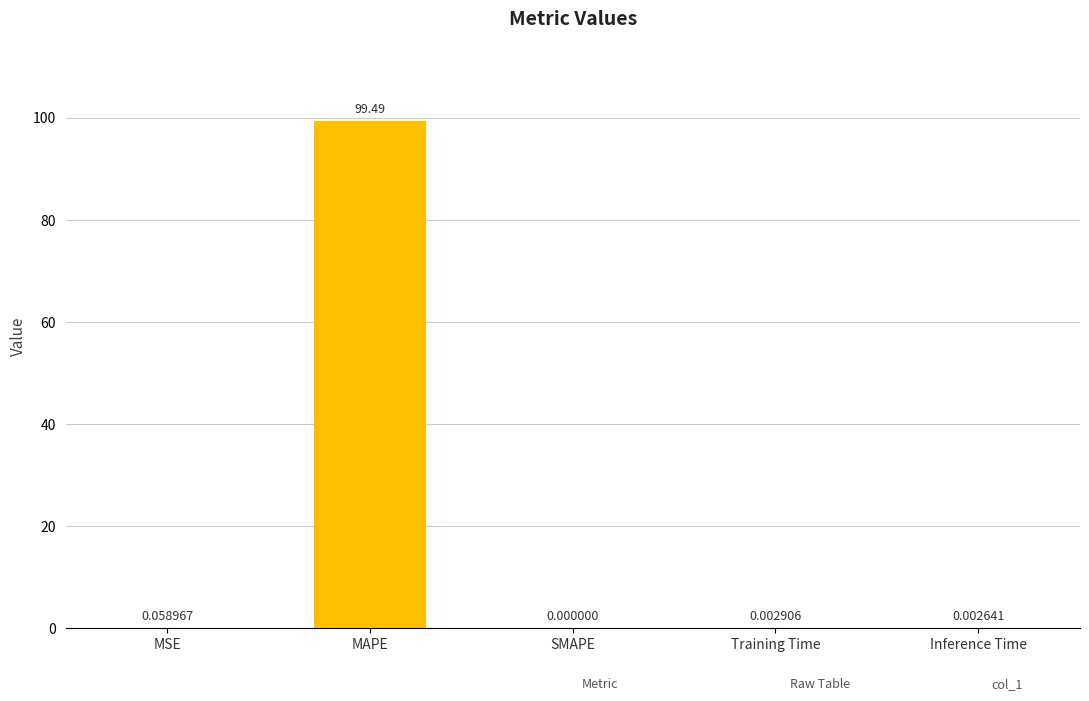

What is the greatest value displayed?

99.5